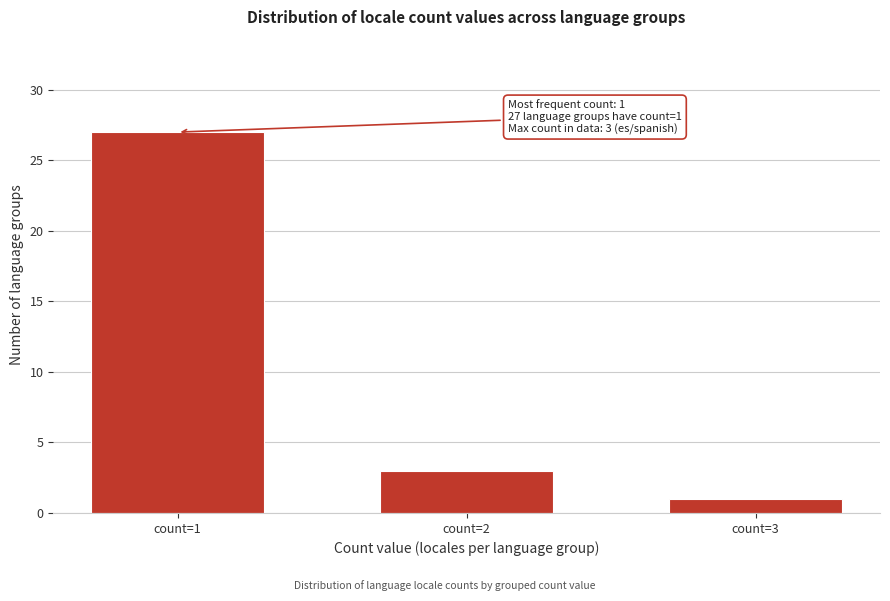

Reading left to right, what are all the values shown in this chart?

count=1=27	count=2=3	count=3=1